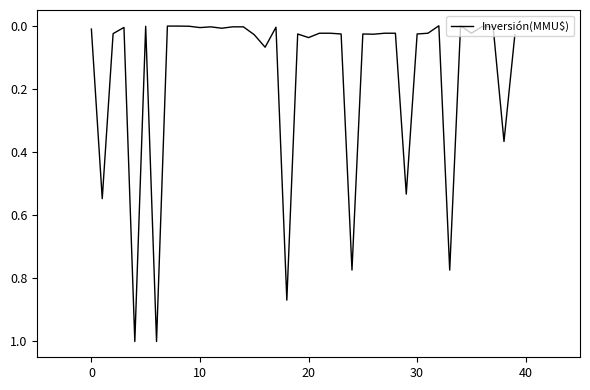

What is the greatest value displayed?

1.0